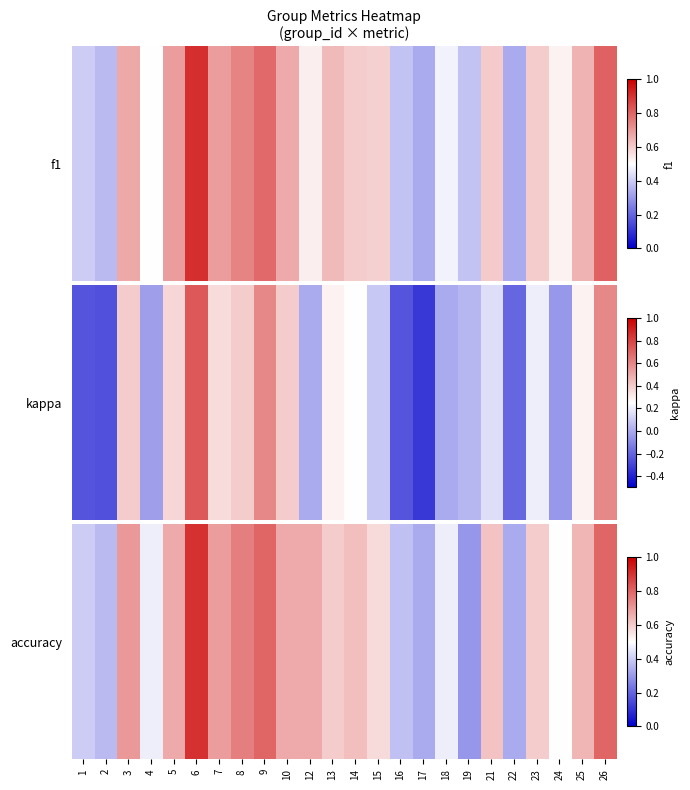

What is the greatest value displayed?

0.9